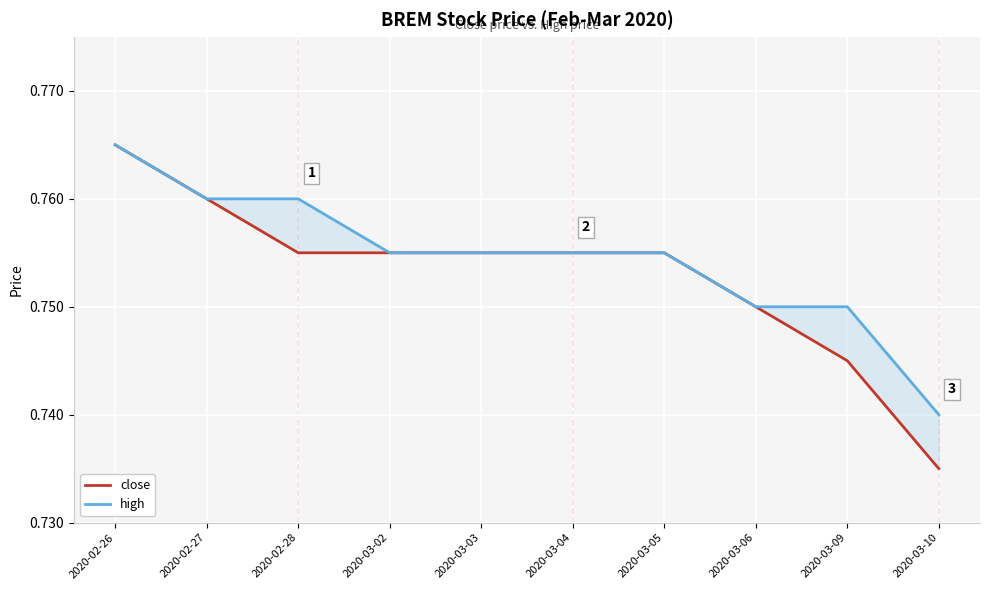

What is the sum of all high values?

7.5